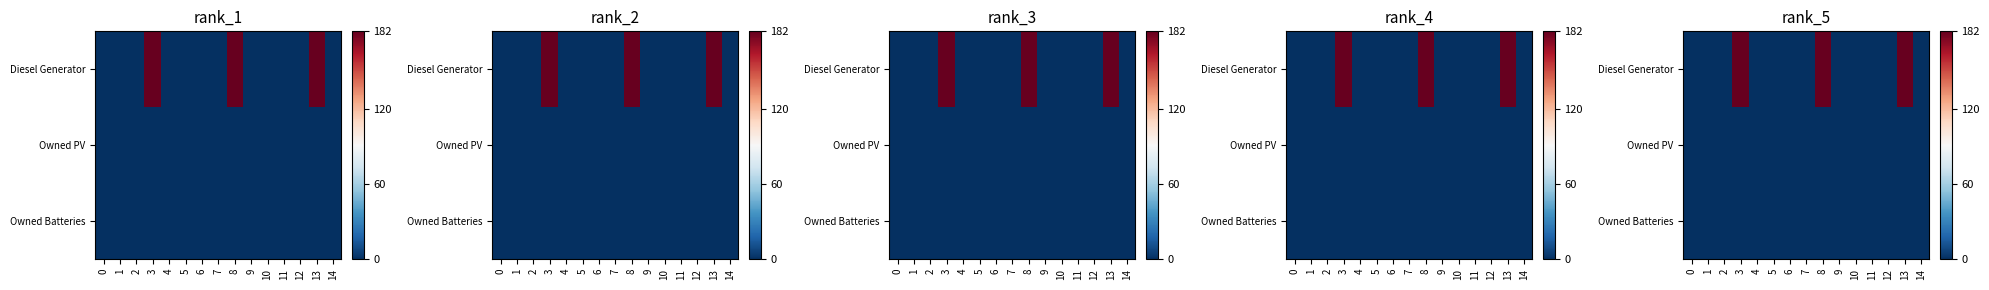

True or false: Owned Batteries has a value of 0 at 8.

True